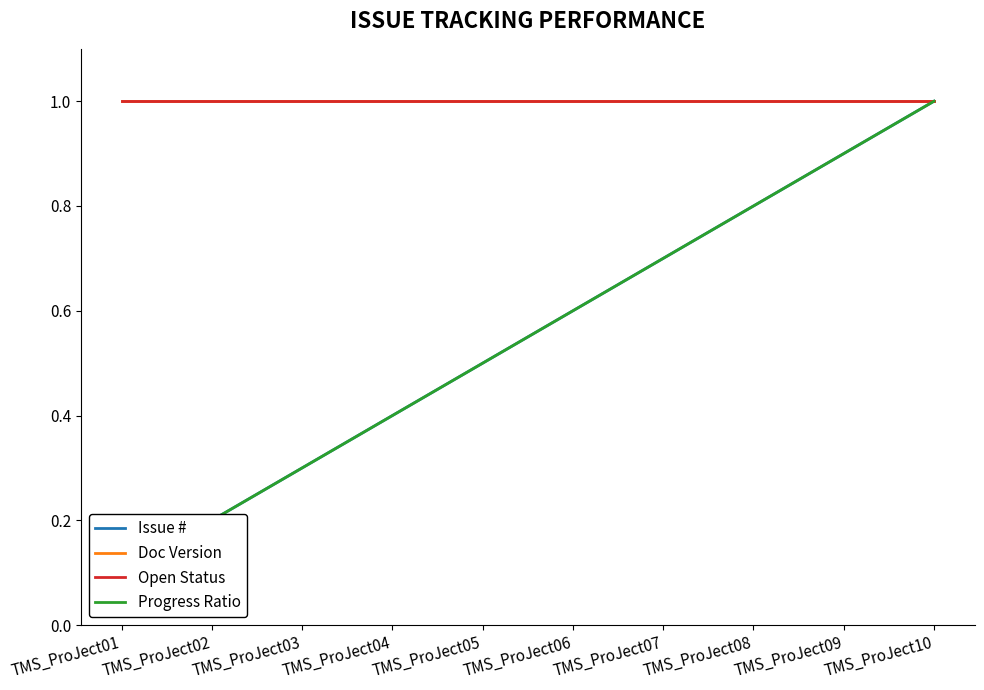

True or false: Issue # and Progress Ratio cross at least once.

False